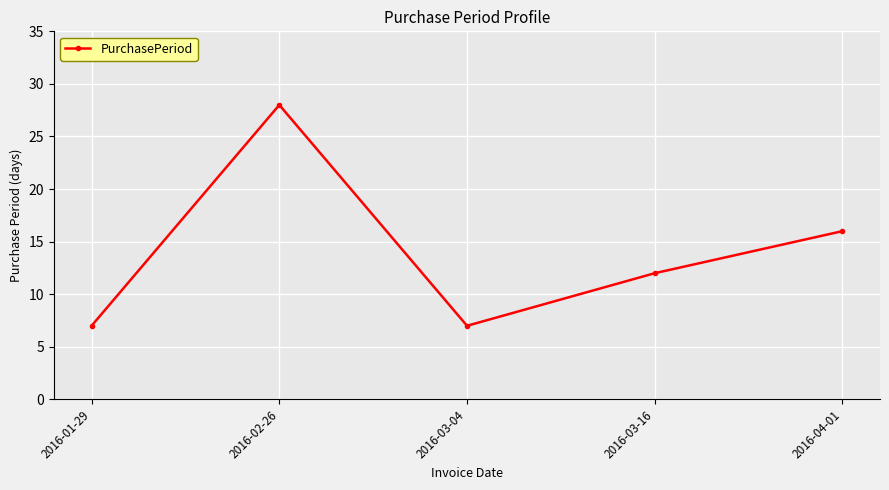

Which has a higher value, 2016-03-16 or 2016-01-29?

2016-03-16